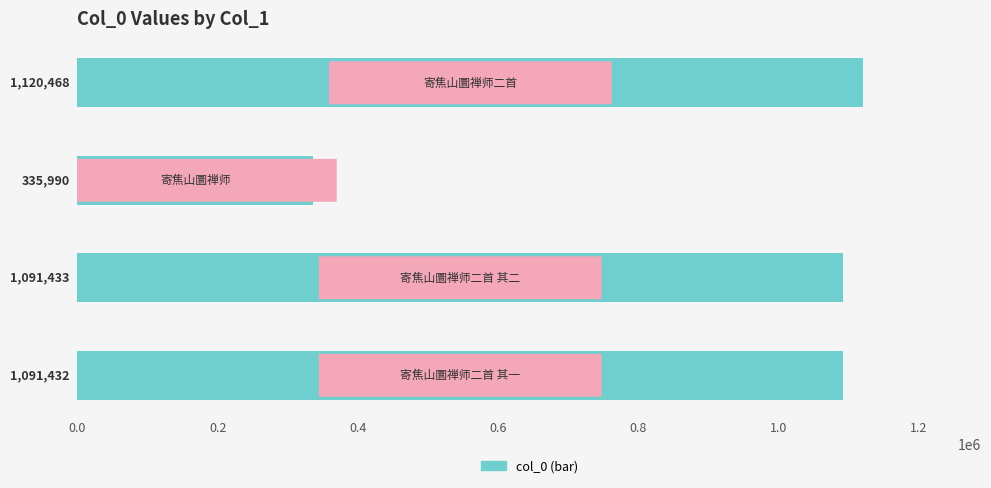

What is the maximum value shown in the chart?

1120468